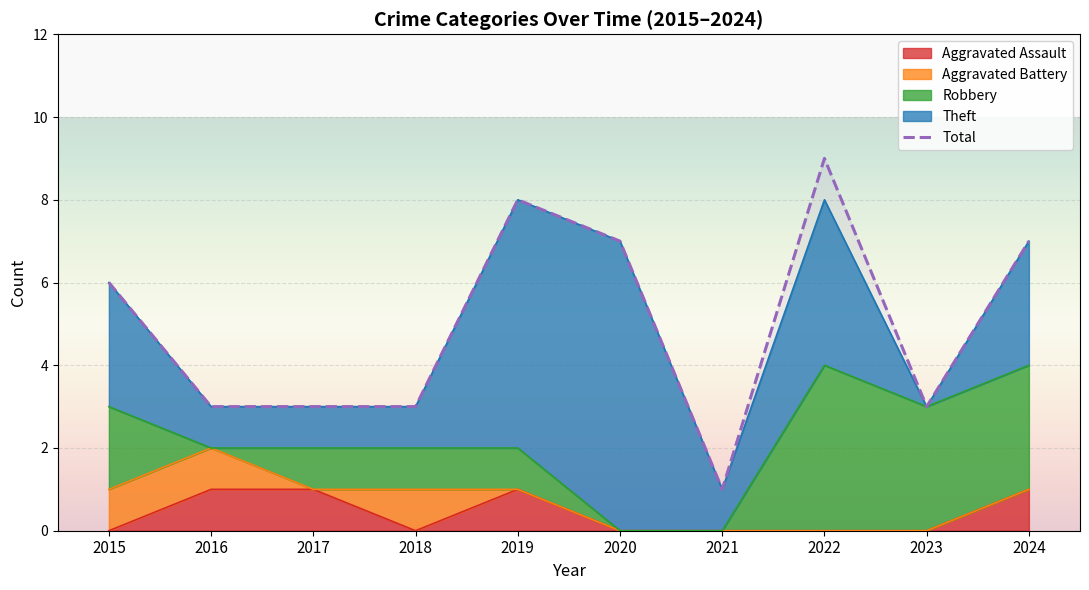

What is the sum of the values at 2021 and 2016?

4